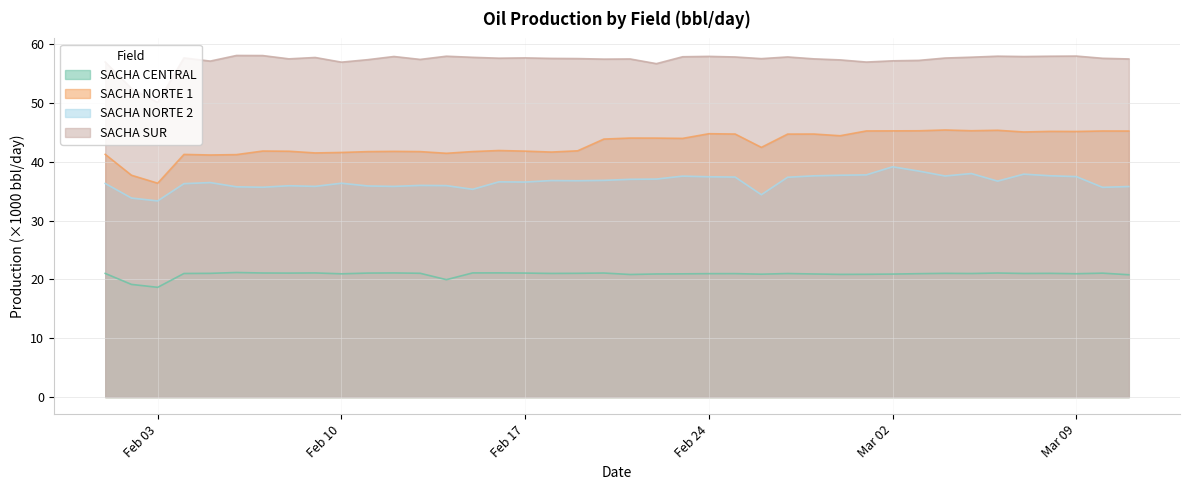

At which label is SACHA NORTE 1 closest to 40?

2020-02-05